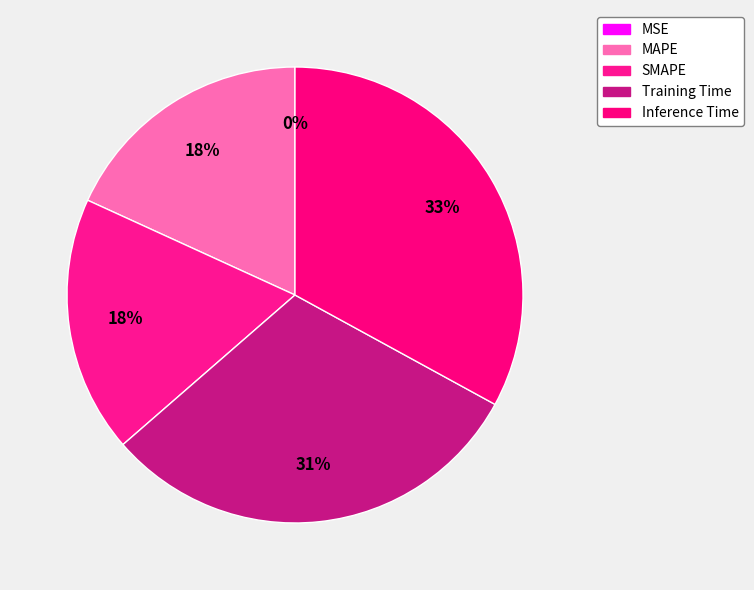

To the nearest percent, what is the average slice percentage?

20%